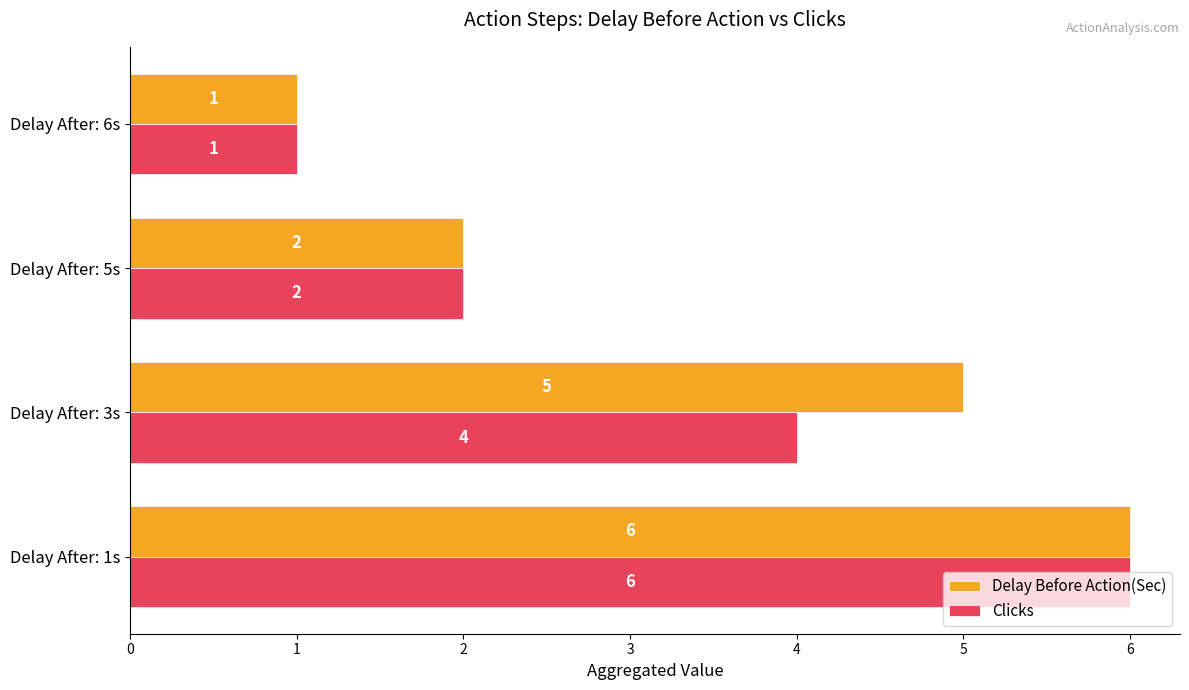

Is the value of Delay Before Action(Sec) at Delay After: 1s greater than the value of Clicks at Delay After: 5s?

Yes